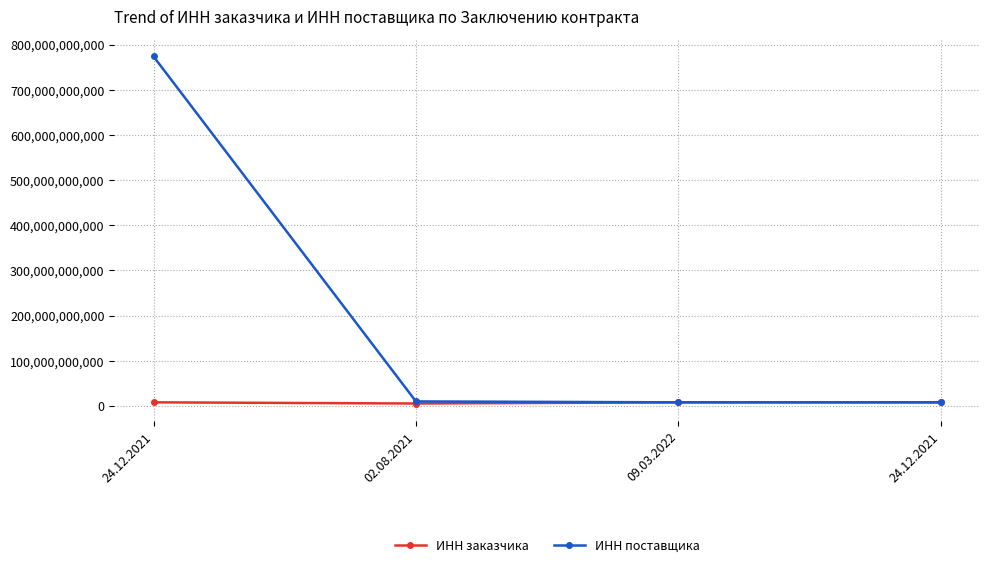

How many lines are shown in the chart?

2